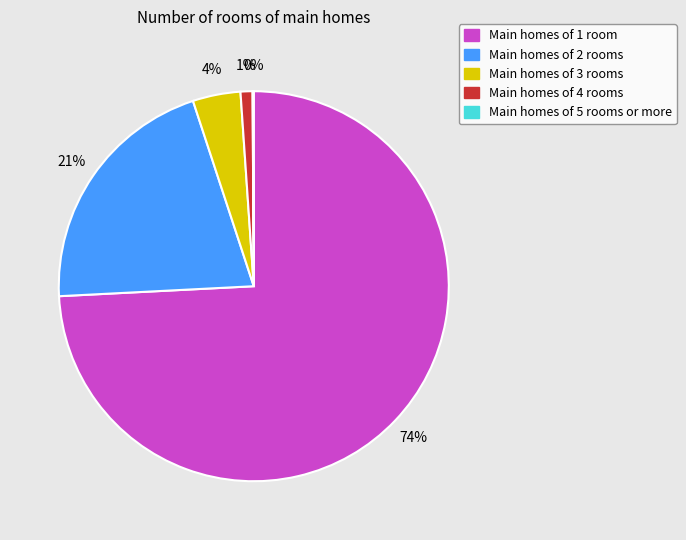

To the nearest percent, what is the difference between the largest and smallest slice percentages?

74%